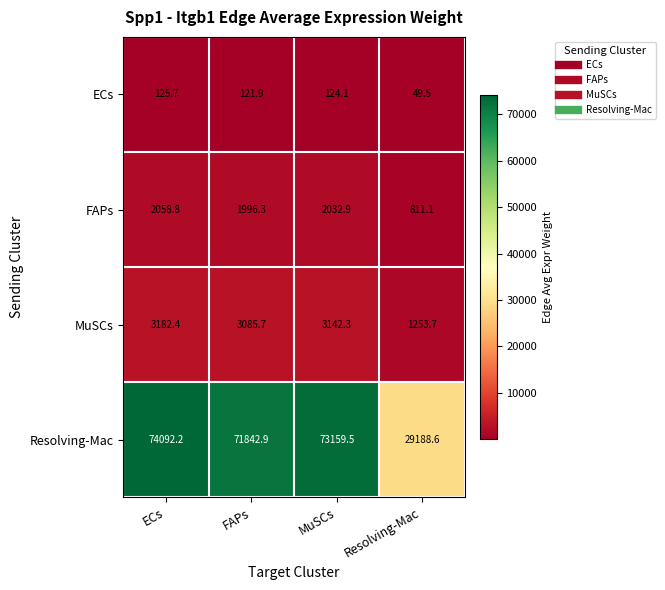

What is the difference between the maximum and minimum values in the MuSCs series?

1928.7